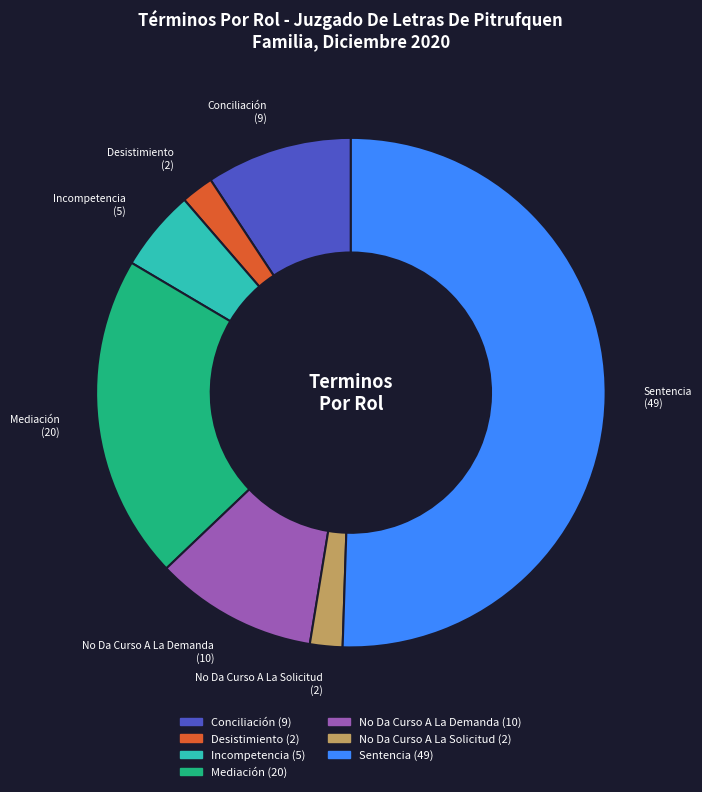

Does Desistimiento represent more than half of the total?

No